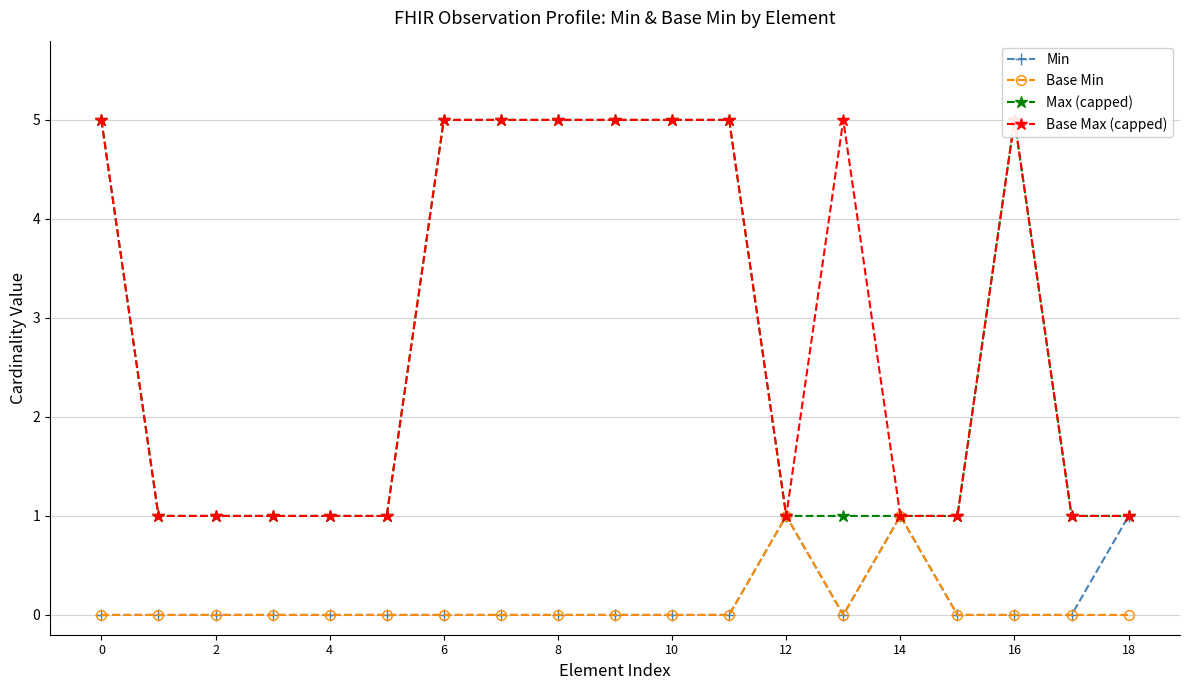

How many values in the Base Max (capped) series exceed 1?

9